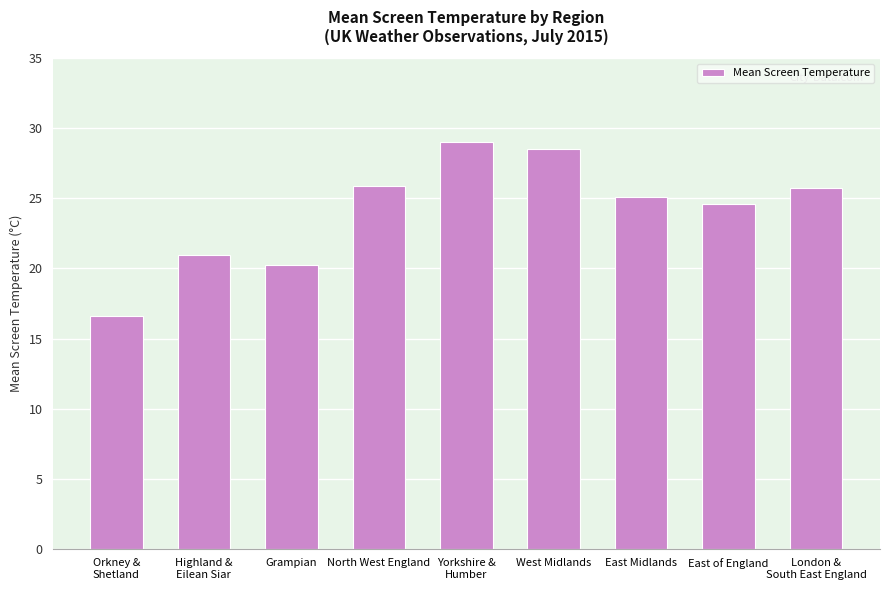

Which category has the lowest value across all series?

Orkney &
Shetland